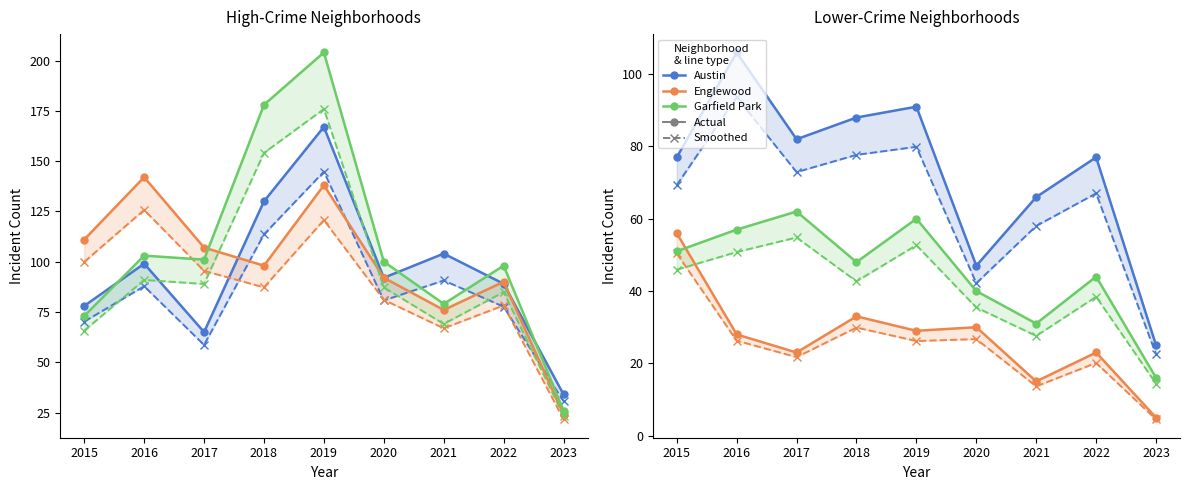

At how many categories does at least one series exceed 187?

1